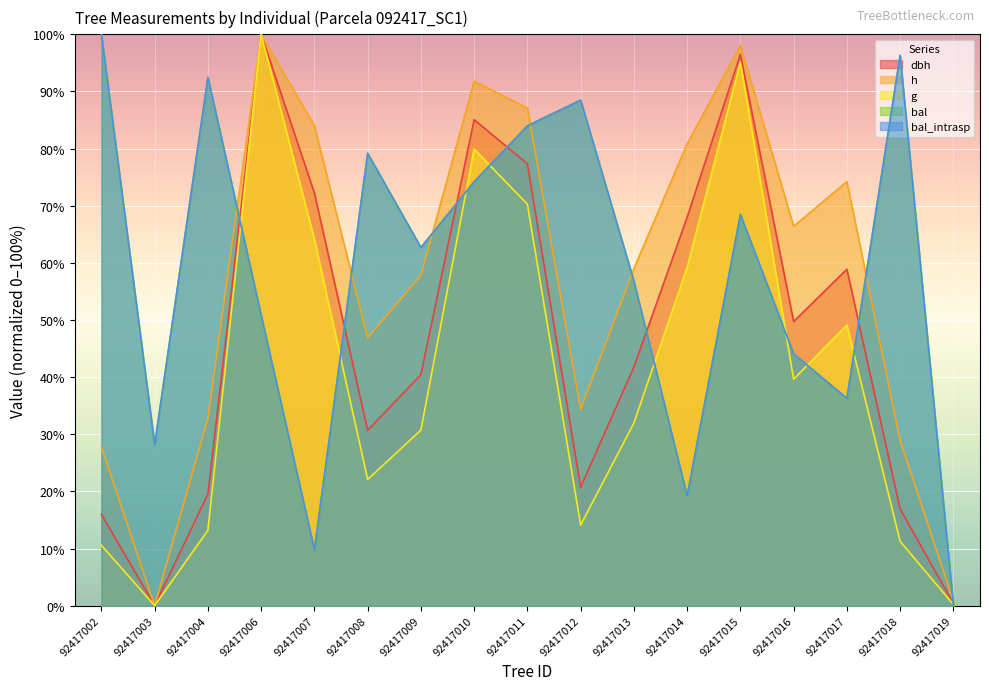

Where is the first local minimum for bal?

92417003